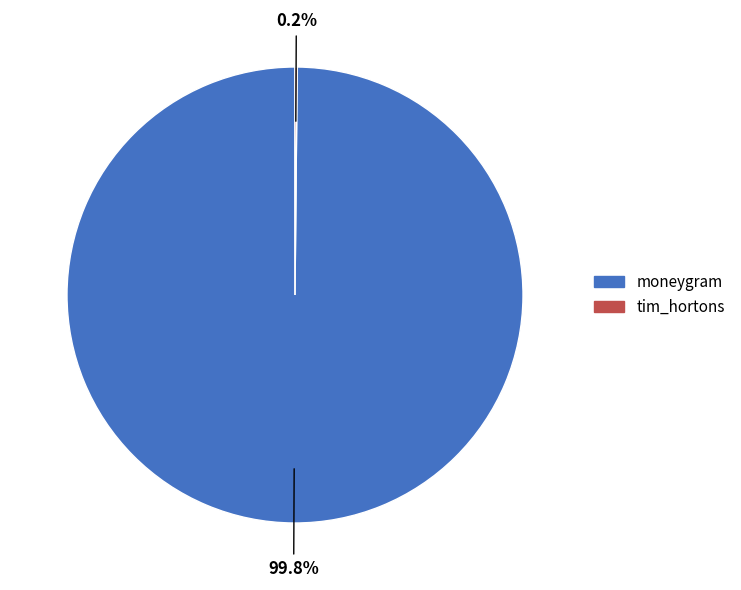

What is the largest slice in the pie chart?

moneygram